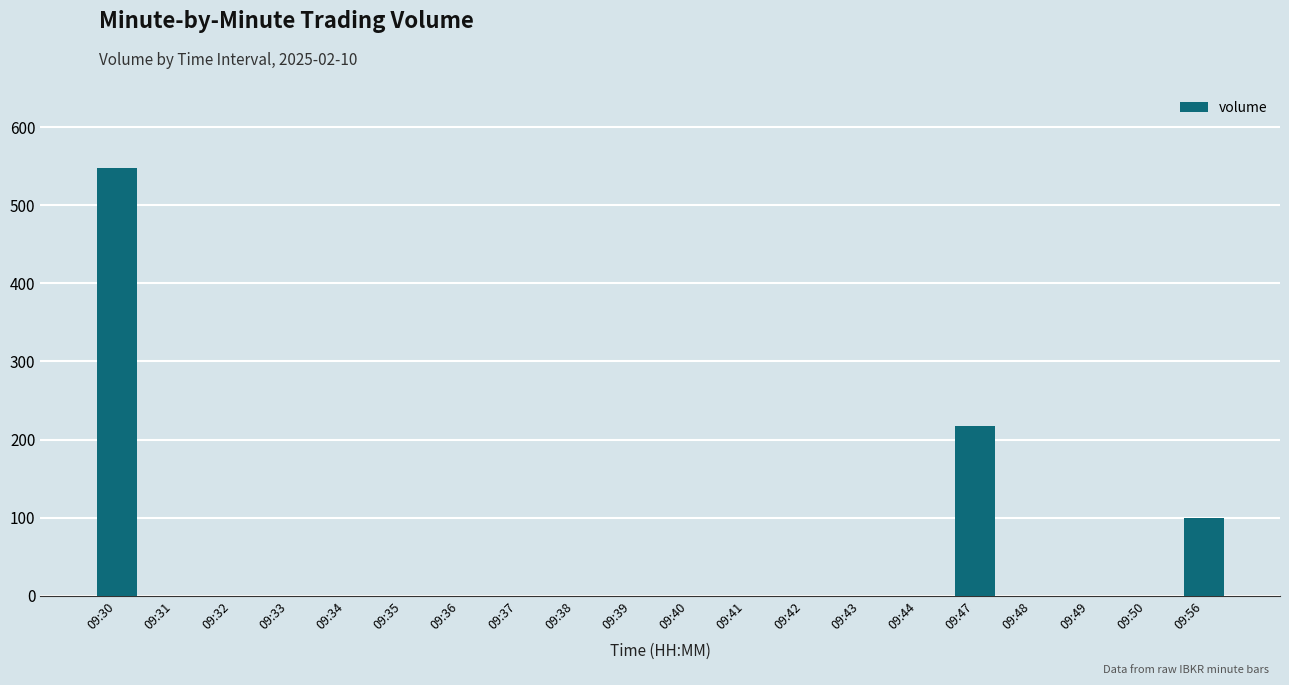

The value at 09:36 is 323. True or false?

False